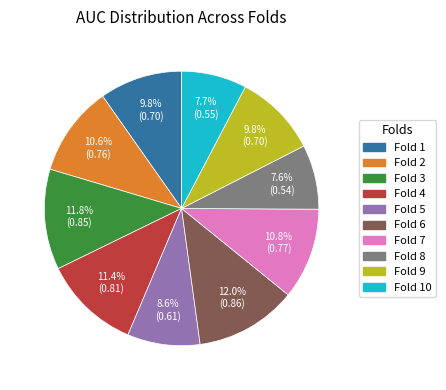

Is there any slice that represents more than half of the pie?

No